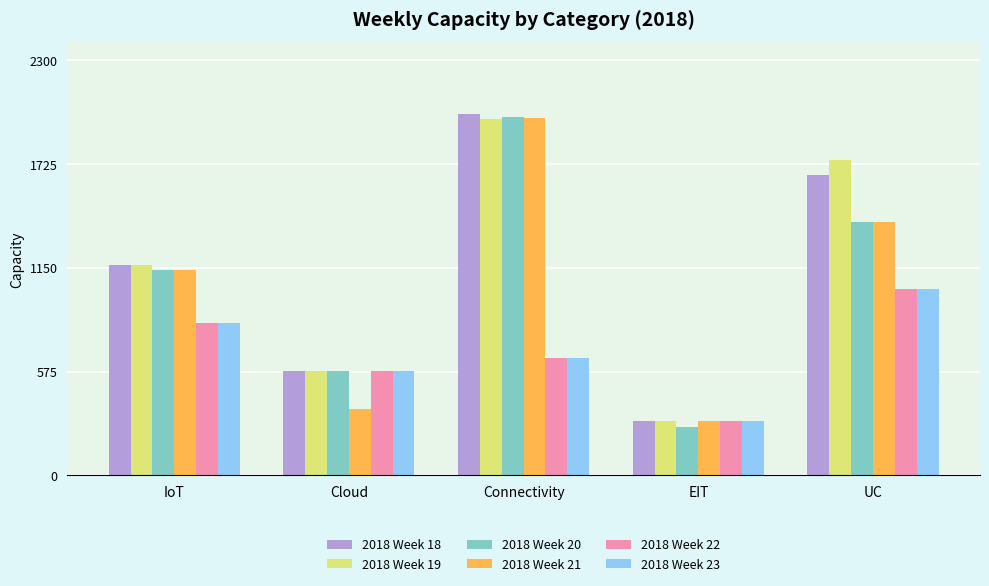

Is it true that 2018 Week 20 equals 308 at Cloud?

False